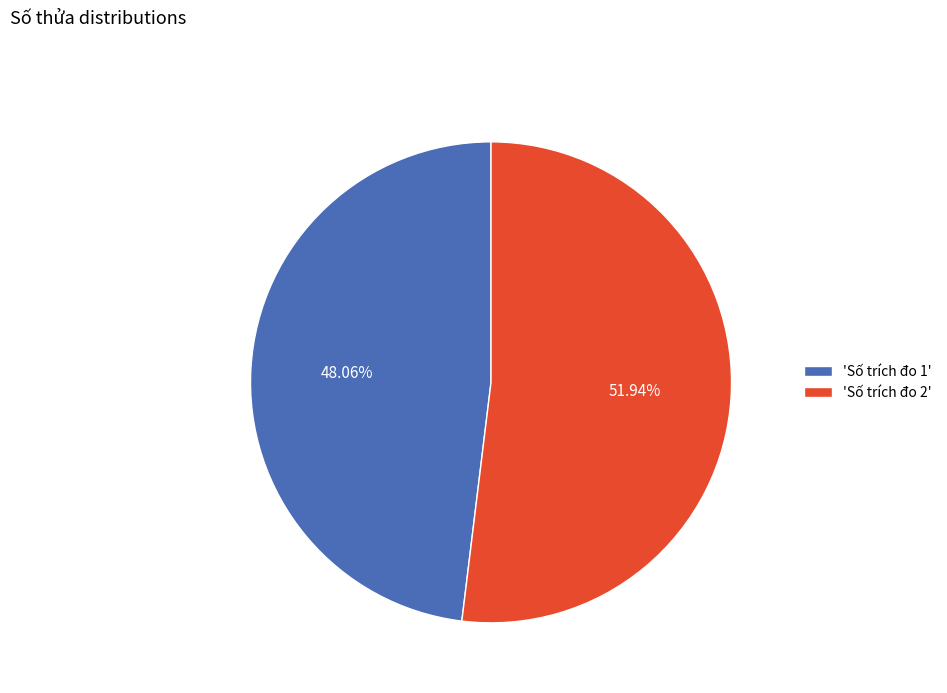

Do 'Số trích đo 1' and 'Số trích đo 2' together represent more than half of the pie?

Yes